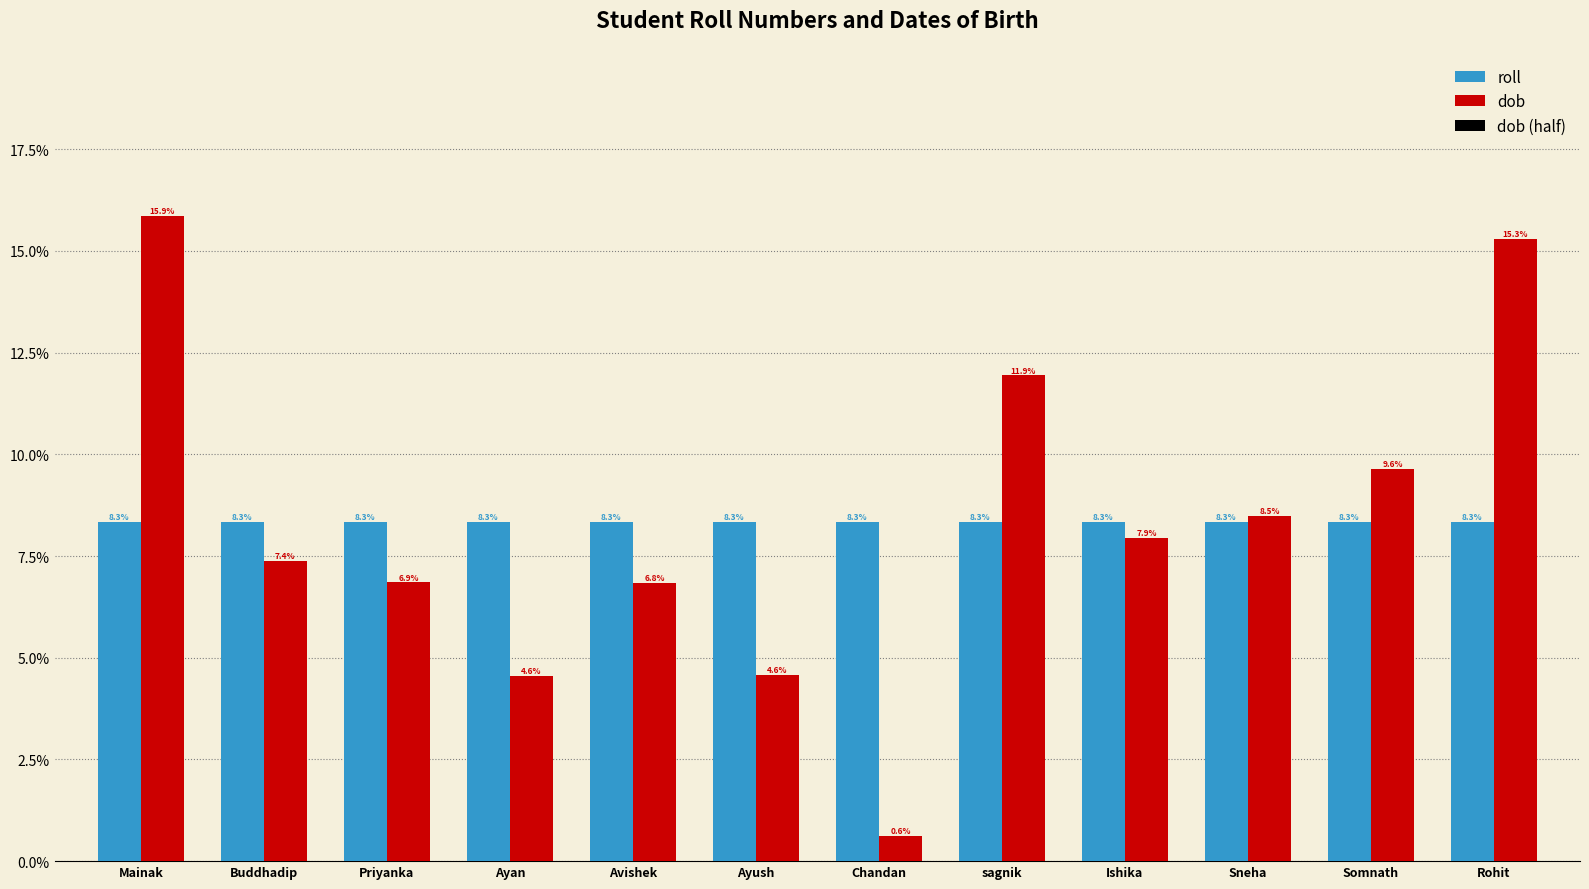

Does the chart contain stacked bars?

No